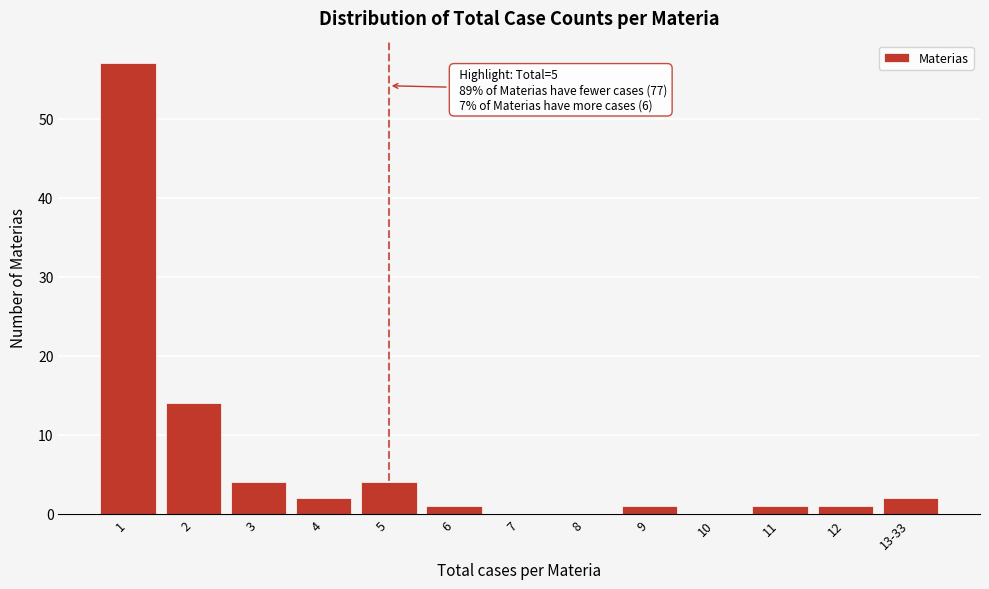

Reading left to right, extract all data points from this chart.

1=57	2=14	3=4	4=2	5=4	6=1	7=0	8=0	9=1	10=0	11=1	12=1	13-33=2